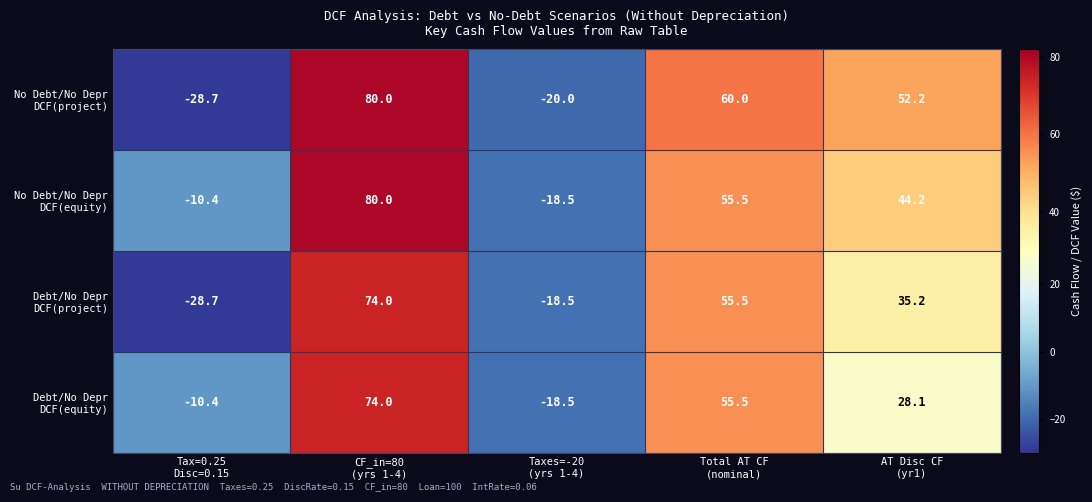

What is the maximum value shown in the chart?

80.0